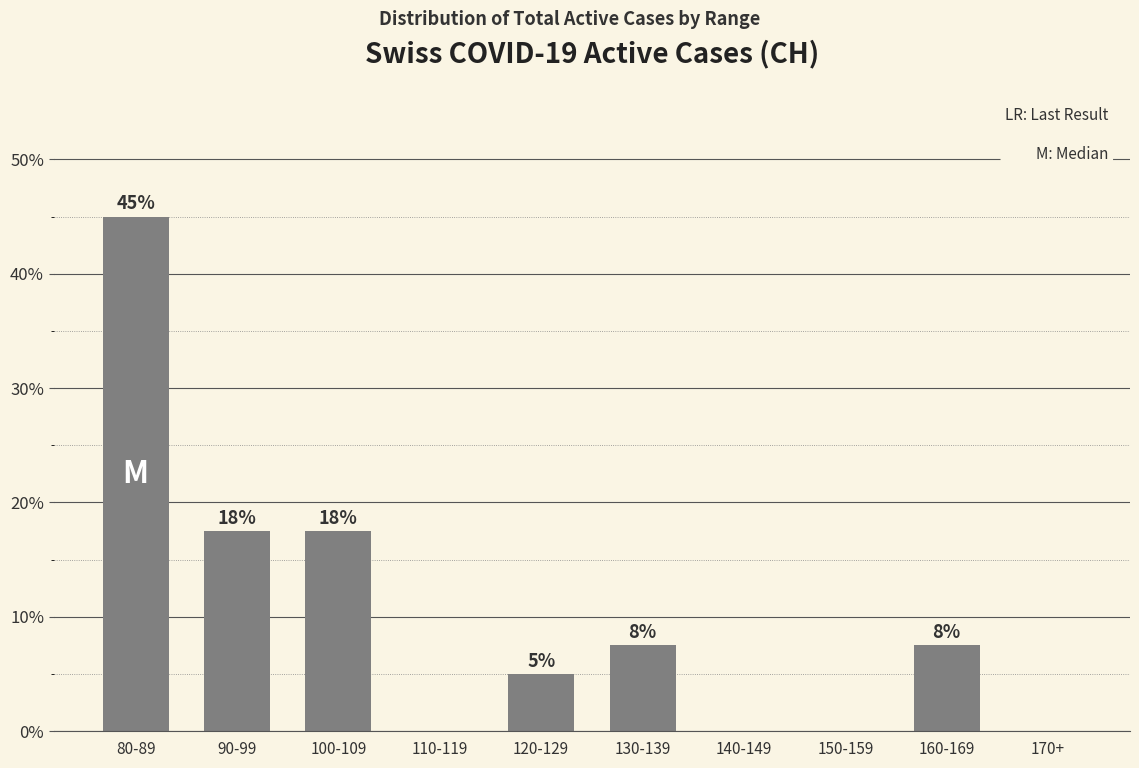

Rank the categories by value from lowest to highest.

110-119, 140-149, 150-159, 170+, 120-129, 130-139, 160-169, 90-99, 100-109, 80-89